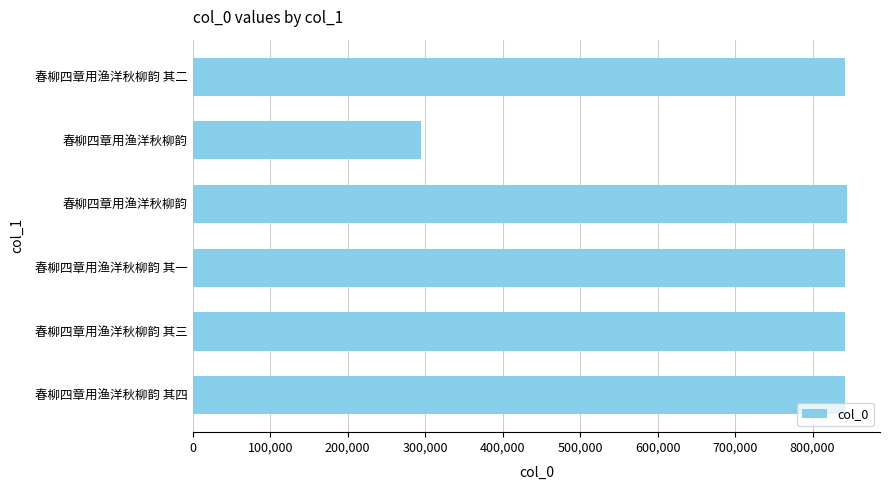

Does the chart contain any negative values?

No